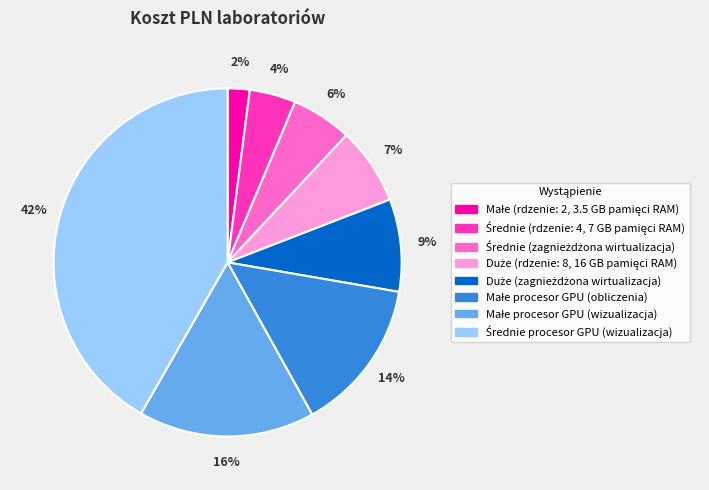

How many slices are in this pie chart?

8